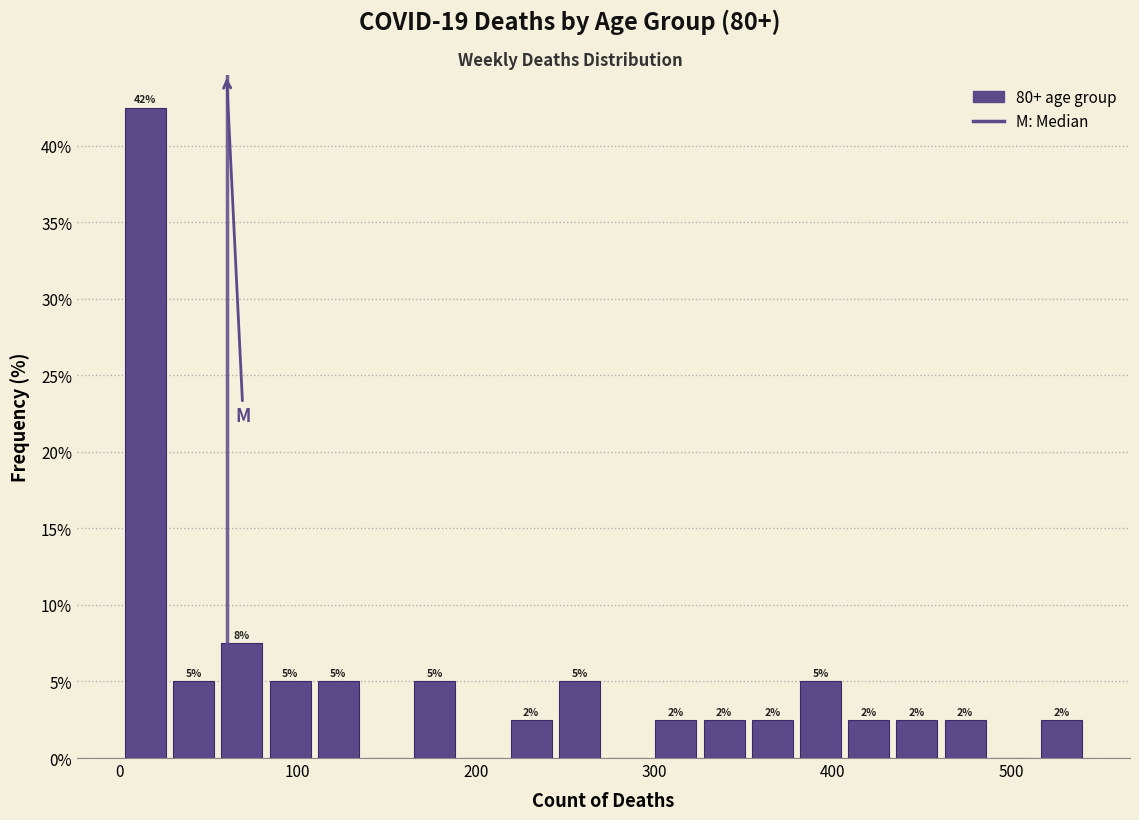

Read against the x-axis, roughly where is the centre of the tallest bar?

10